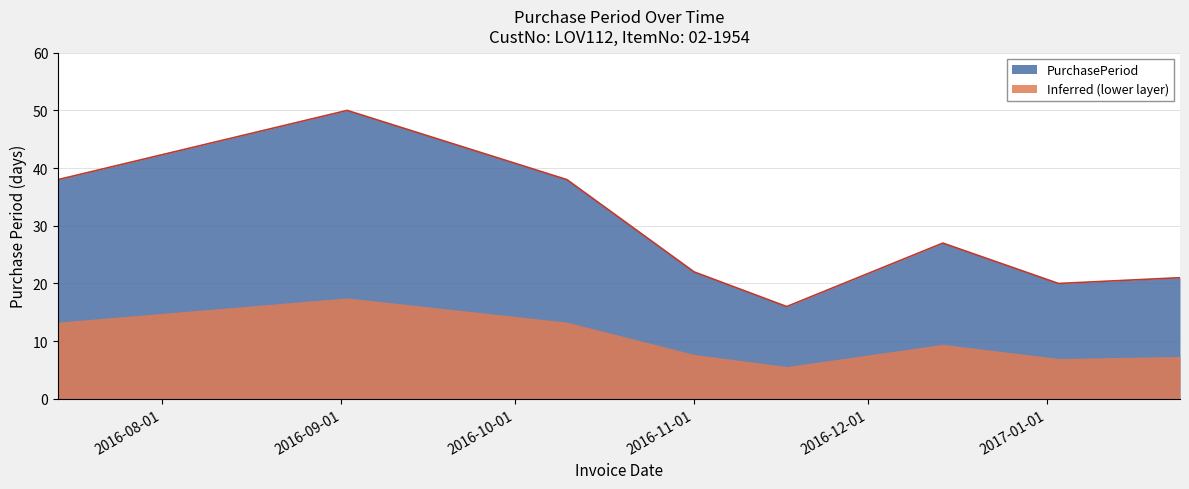

What position from the left is 2016-11-17?

5